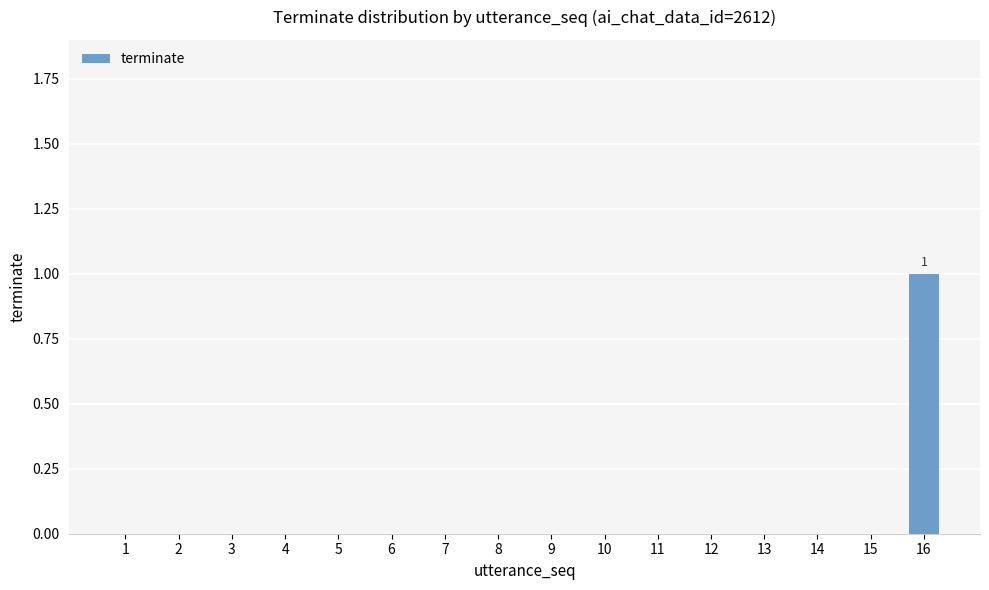

How many series are shown in this chart?

1